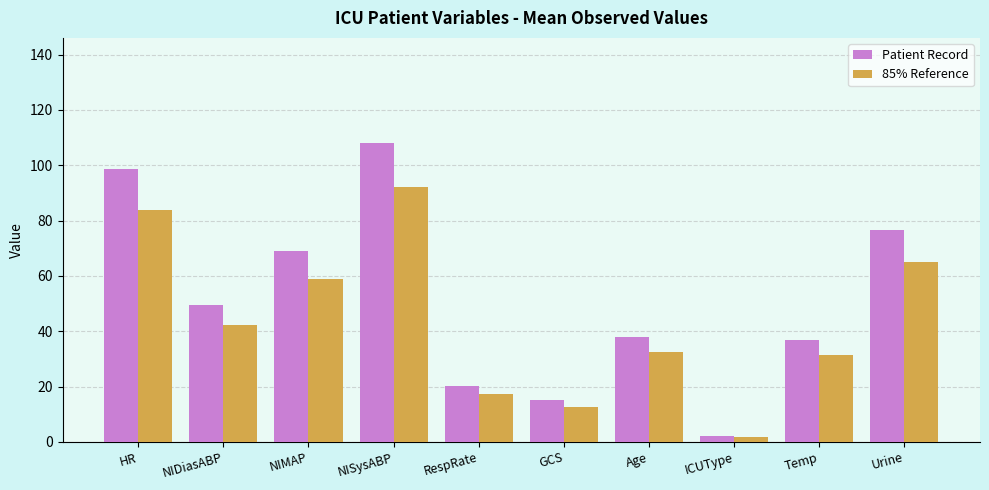

Count the number of categories in the chart.

10